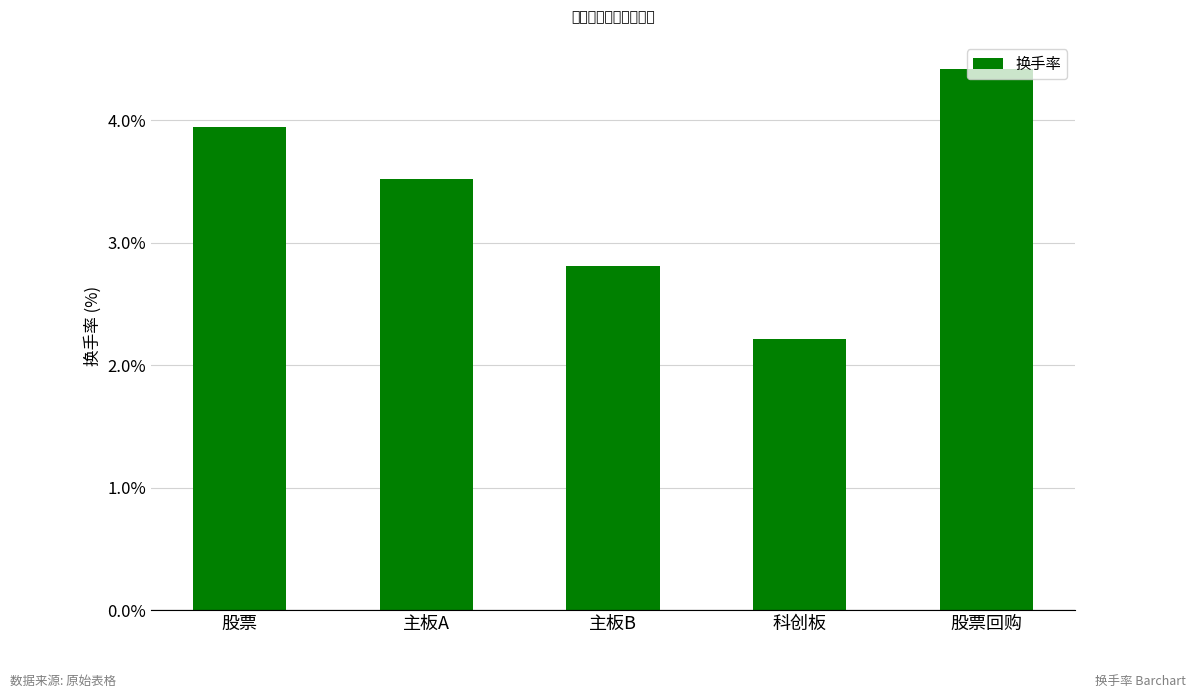

Which has a higher value, 股票 or 主板B?

股票